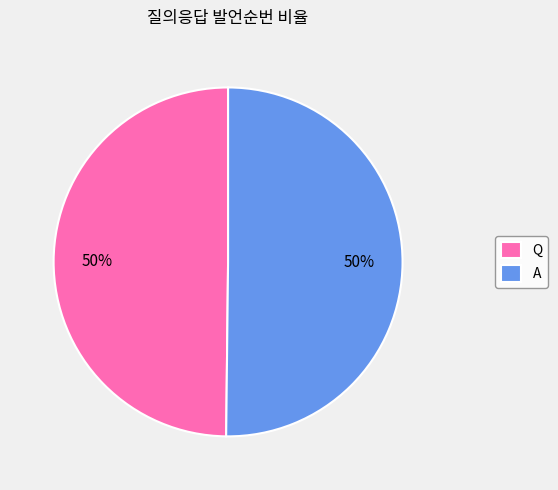

Count the number of slices in the pie.

2